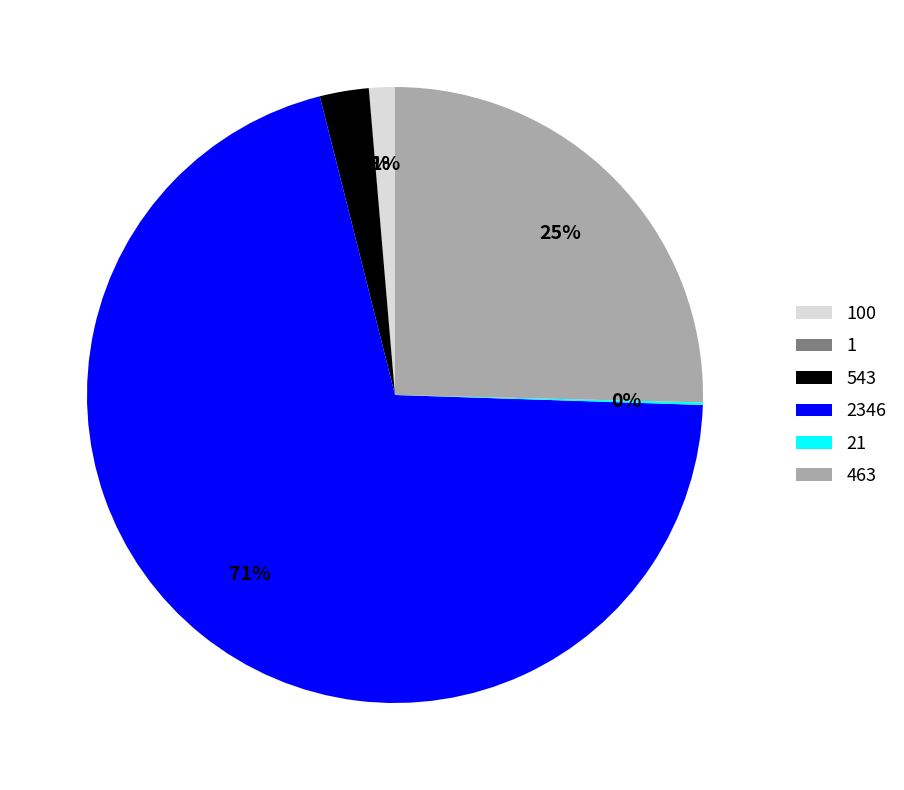

Which slice is the largest?

2346